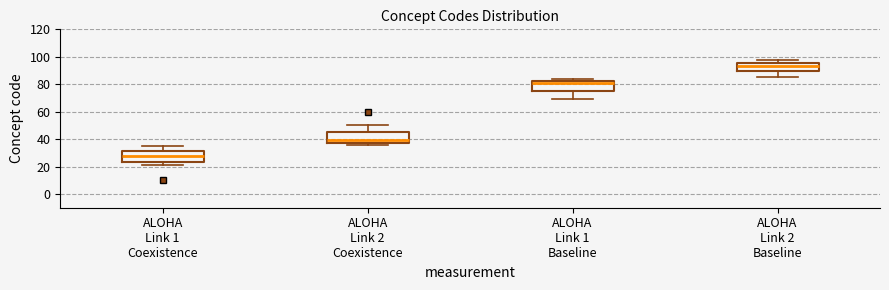

Which box's median line is the highest?

ALOHA Link 2 Baseline